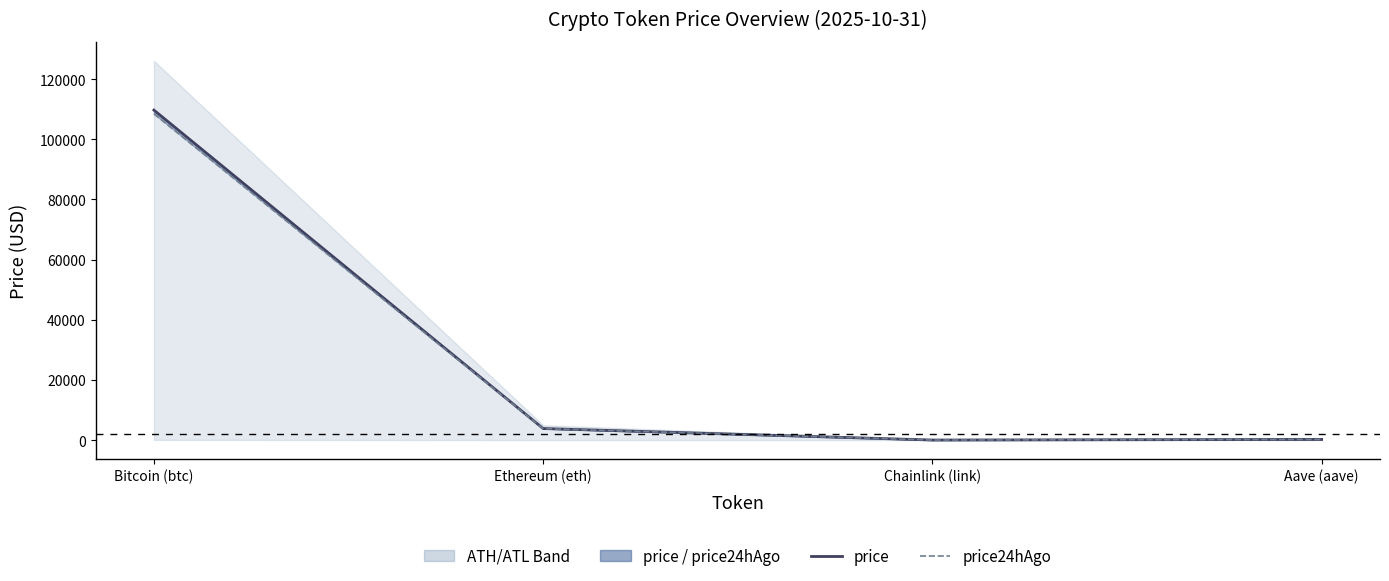

Reading left to right, what are all the values shown in this chart?

price: 109708.0	3840.2	17.2	218.3
price24hAgo: 108486.0	3811.7	17.4	219.7